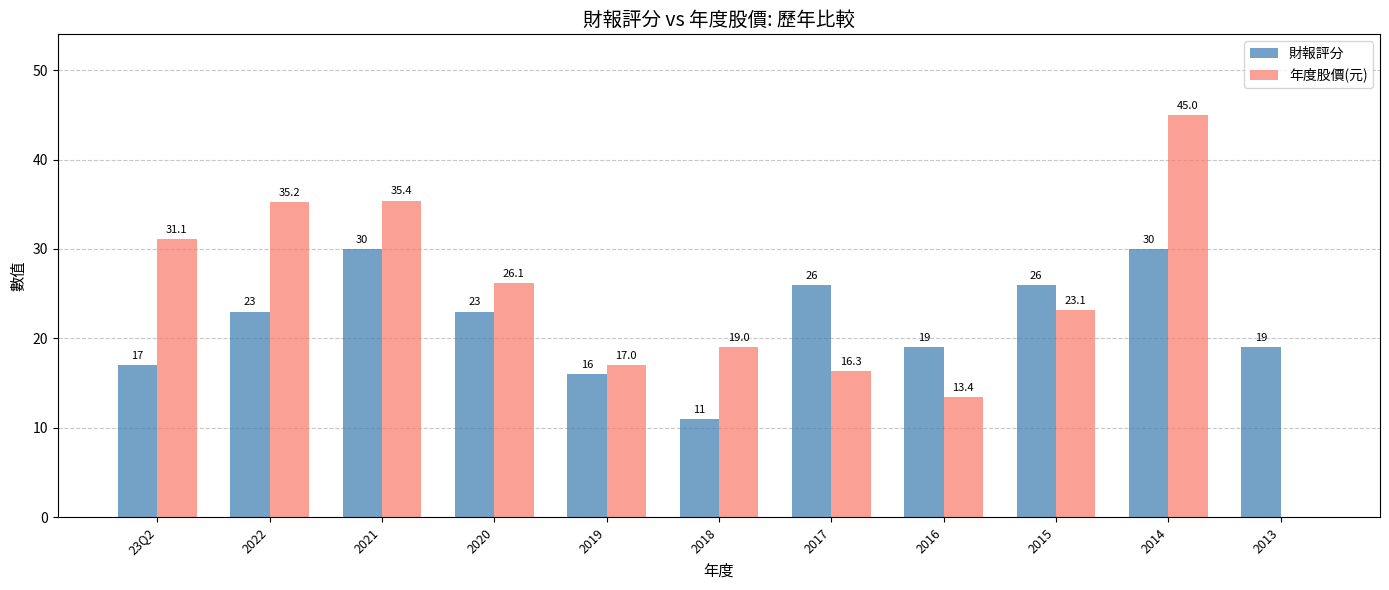

Which category has the highest value in the 年度股價(元) series?

2014